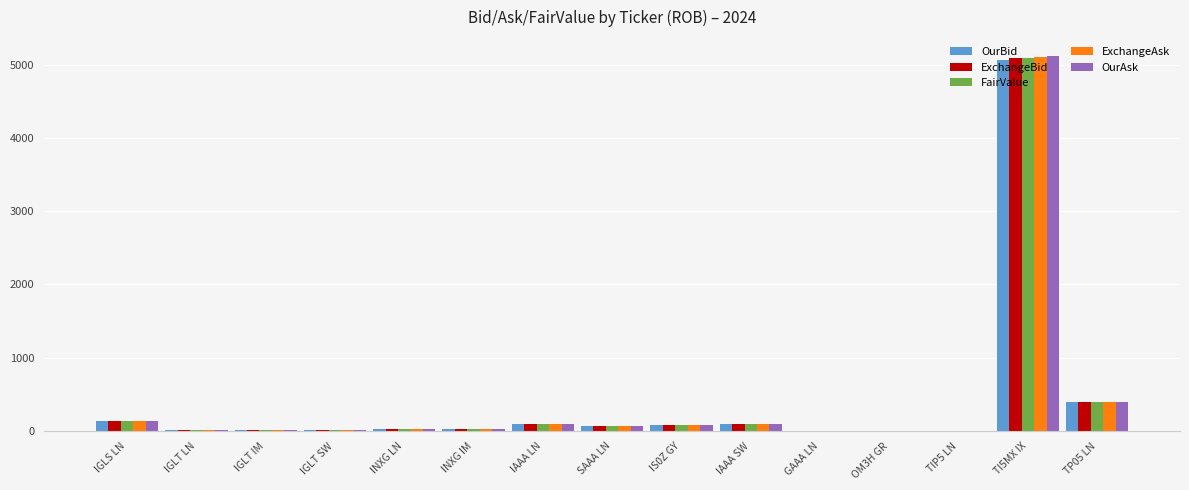

What are all the series names shown in the legend?

OurBid, ExchangeBid, FairValue, ExchangeAsk, OurAsk